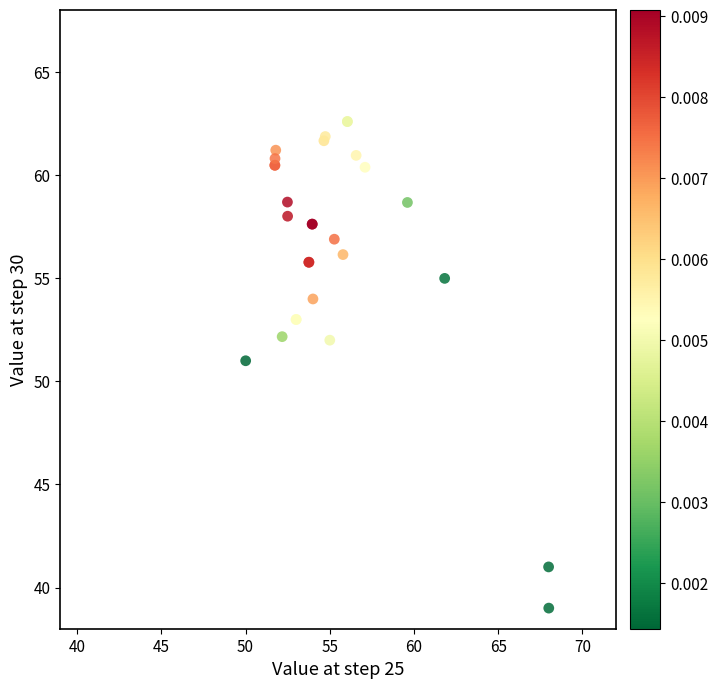

What Y value in the scatter plot is closest to 50?

51.0